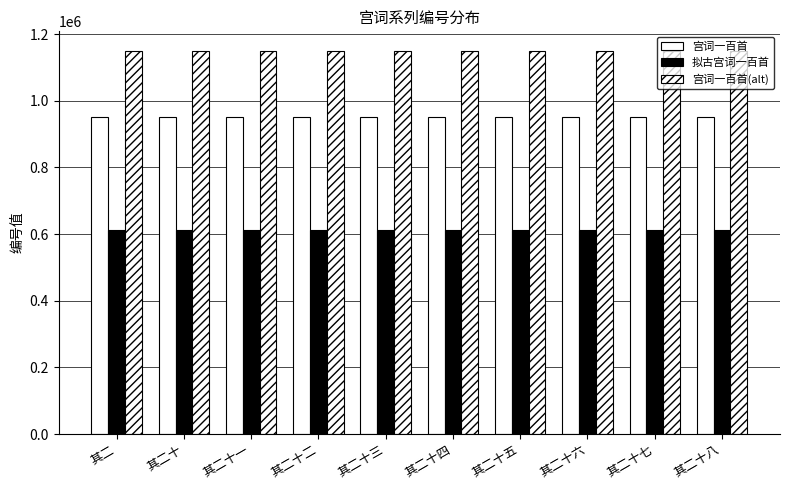

How many groups of bars are there?

10